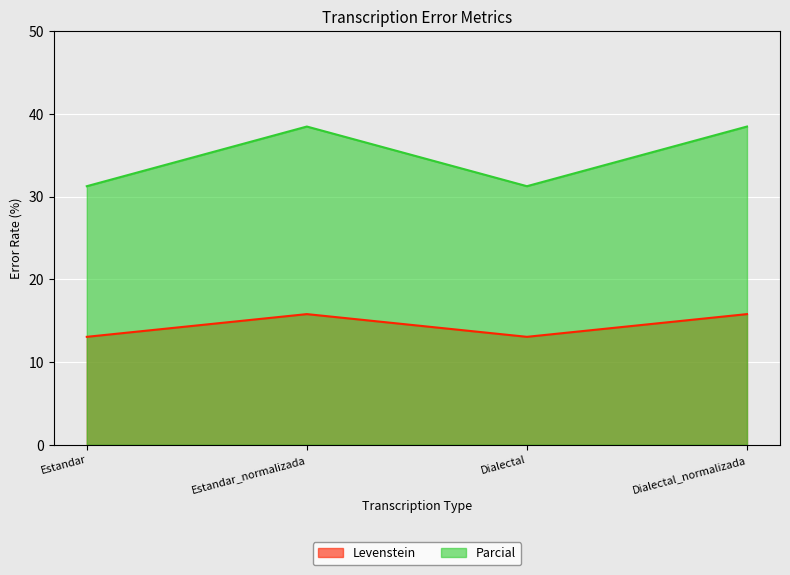

What is the value of the Levenstein point at the 4th from the left?

15.8